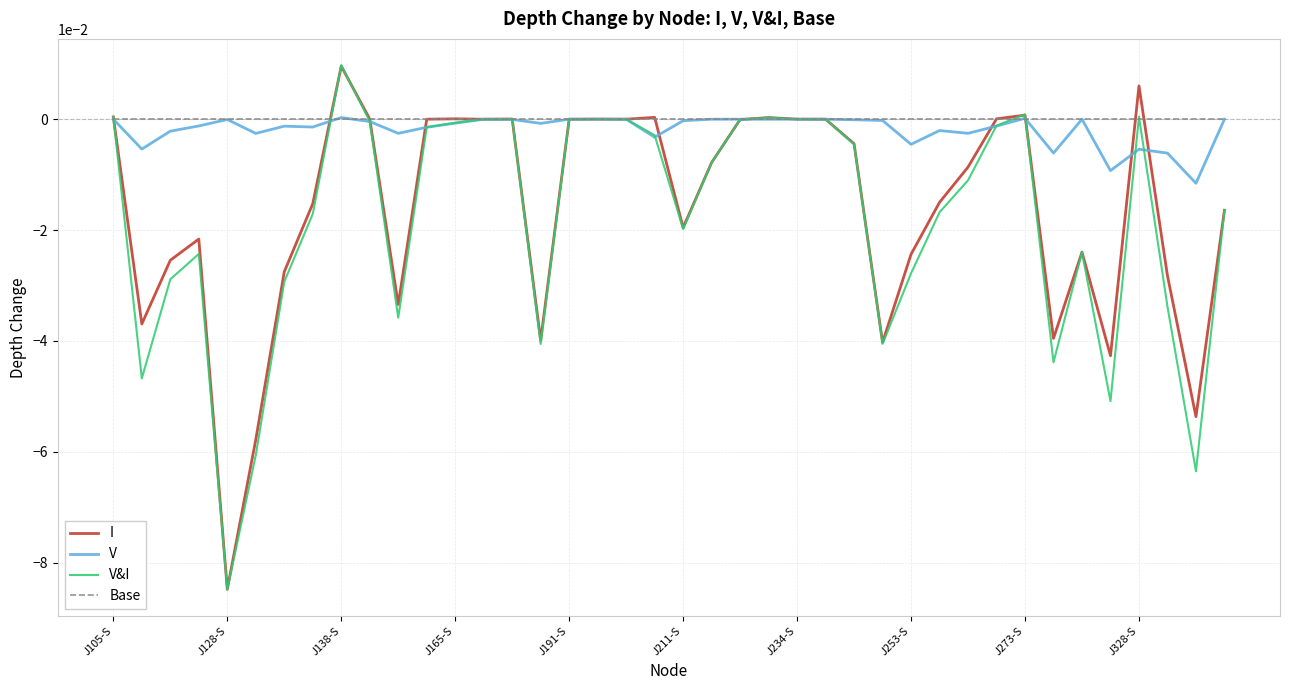

Does the chart have visible grid lines?

Yes